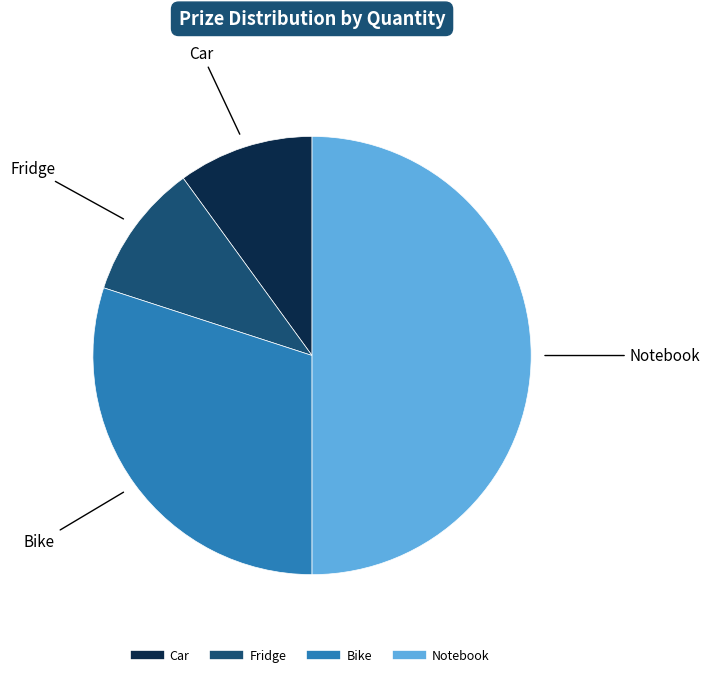

What is the largest slice in the pie chart?

Notebook